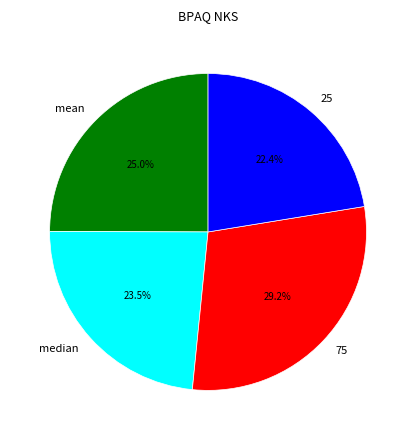

Do median and 25 together represent more than half of the pie?

No